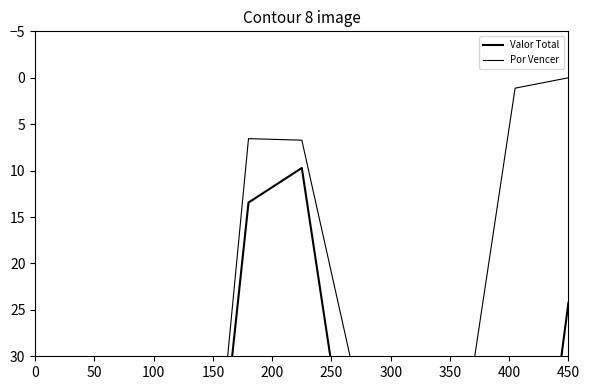

Rank the series at 200 from highest to lowest value.

Valor Total, Por Vencer